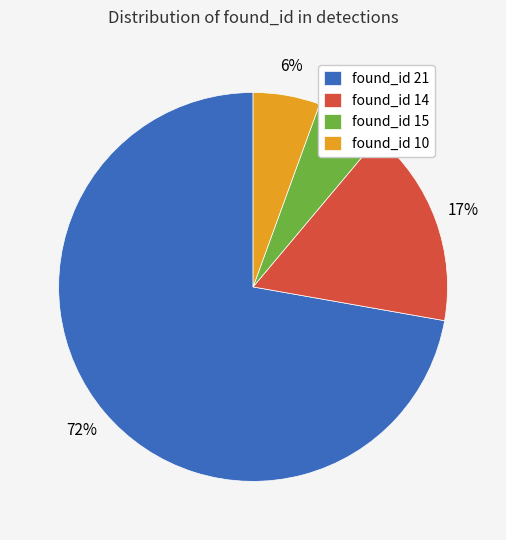

Between found_id 10 and found_id 21, which is larger?

found_id 21